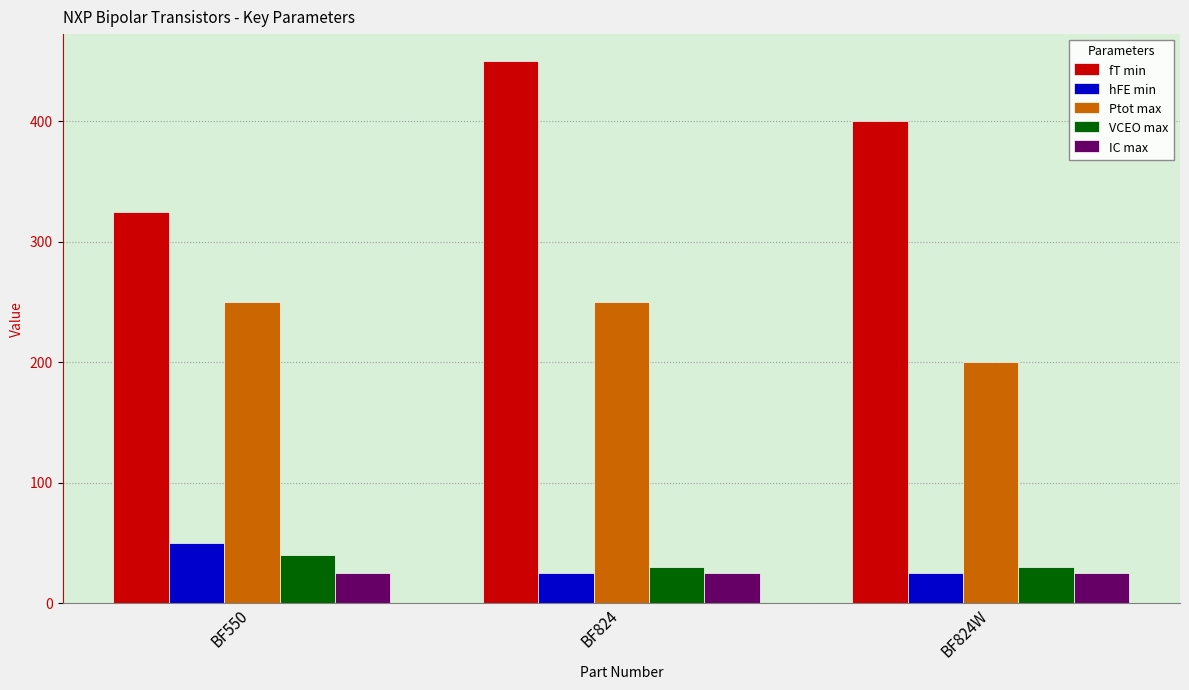

How many Ptot max values are between 200 and 250?

3